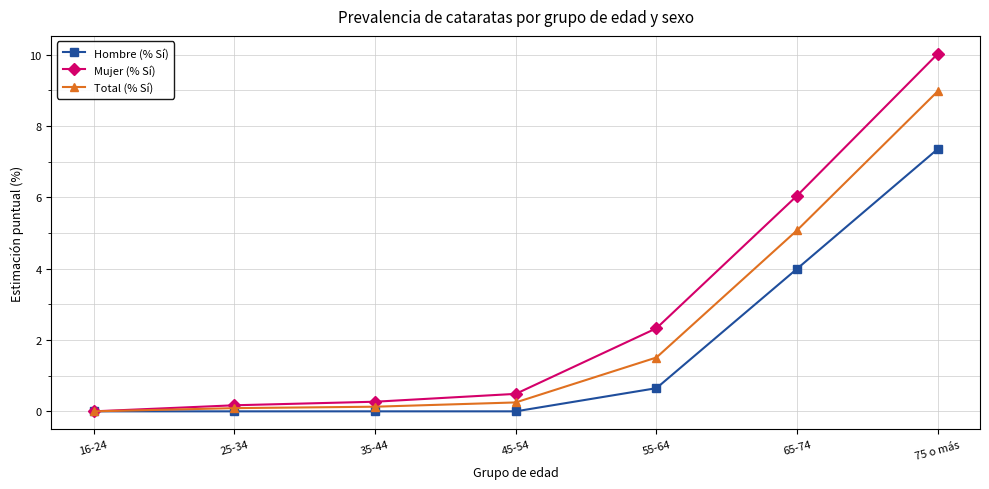

Does the chart display data point markers on the line(s)?

Yes